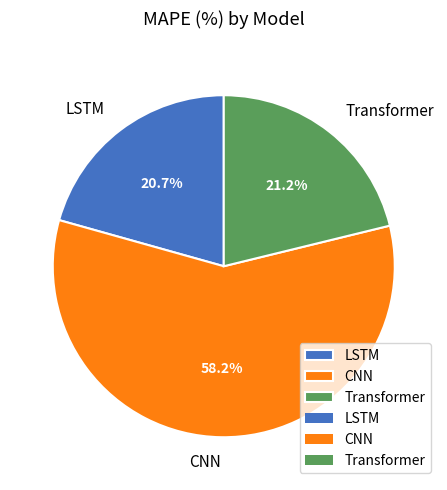

Which slice represents more than half of the pie?

CNN